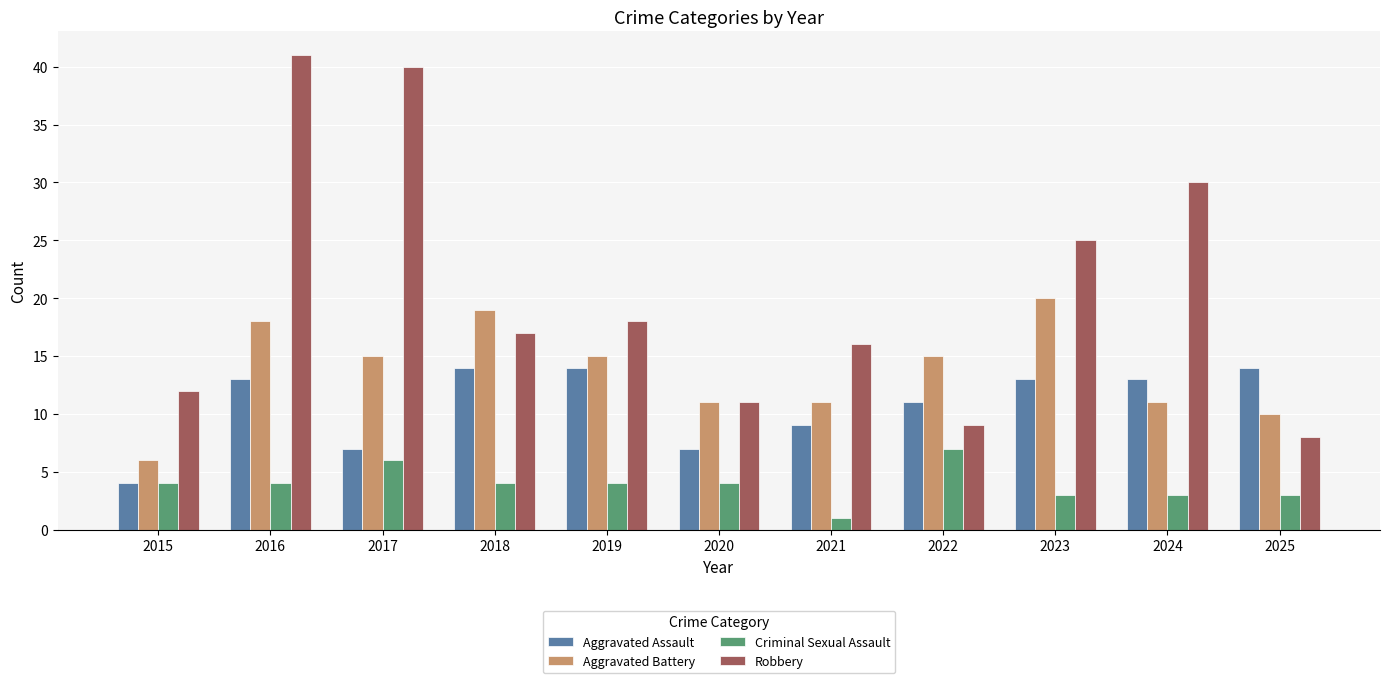

At which label does Aggravated Battery first exceed 15?

2016